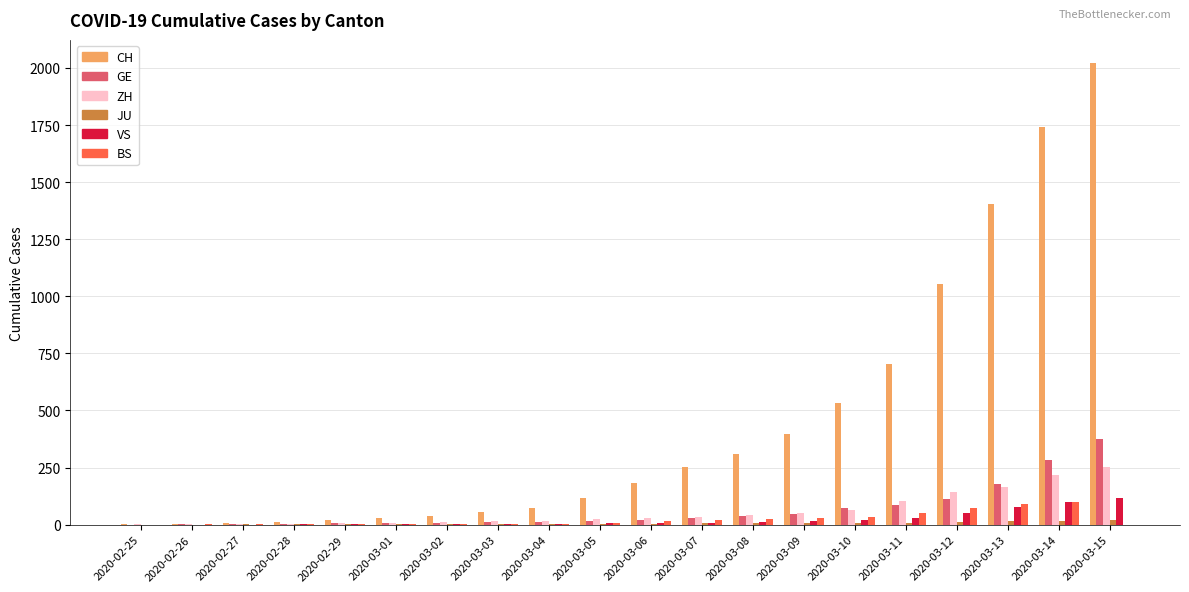

Is the value of BS at 2020-03-12 greater than the value of CH at 2020-03-13?

No